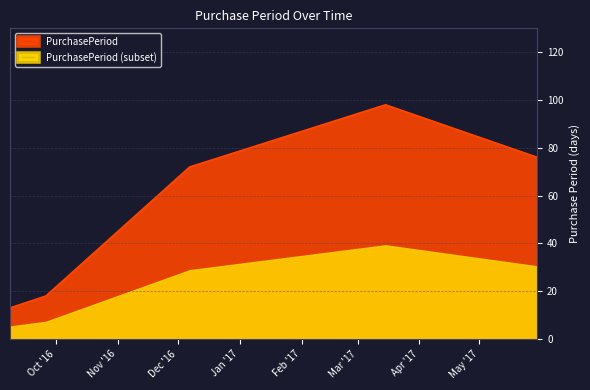

Read the value at 2017-05-30, to the nearest 10.

80